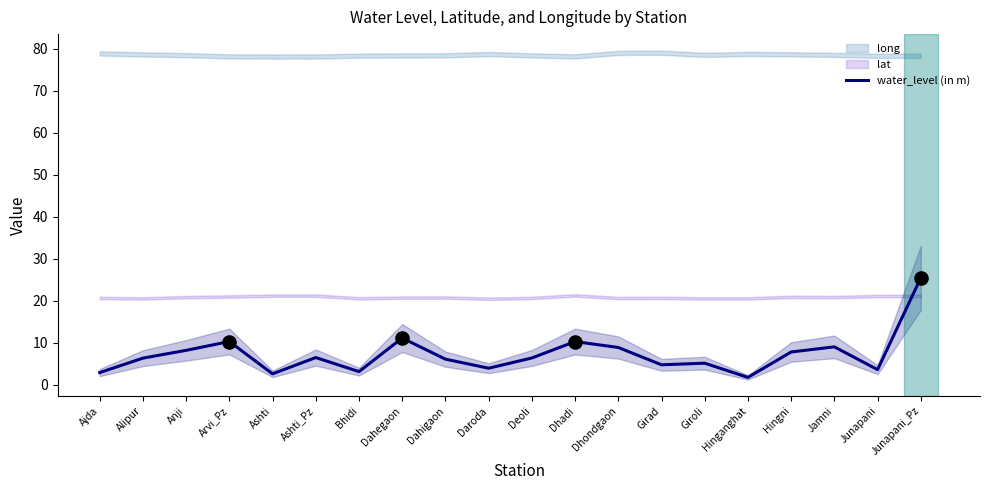

Which has a higher value, Ashti_Pz or Jamni?

Jamni